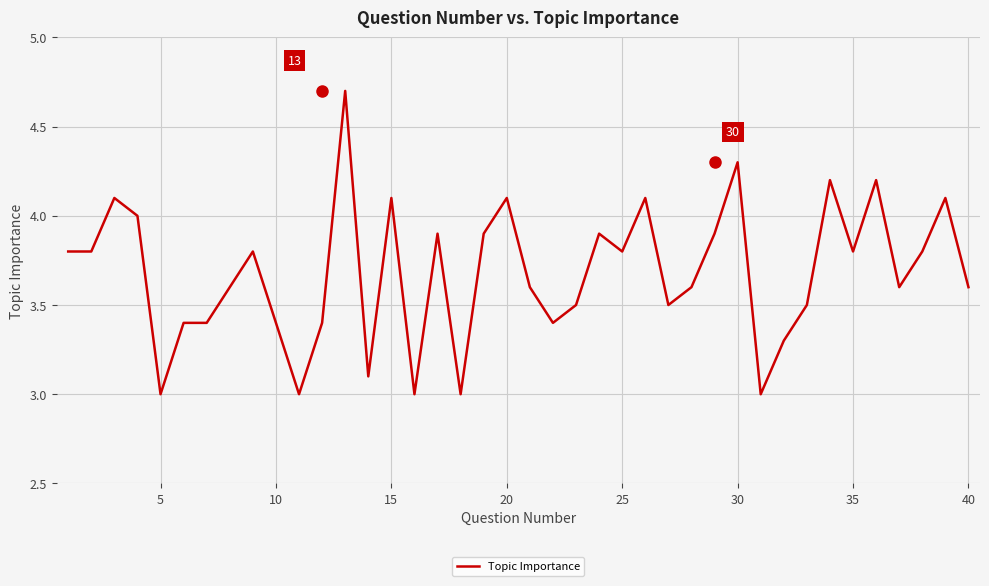

What is the maximum value shown in the chart?

4.7